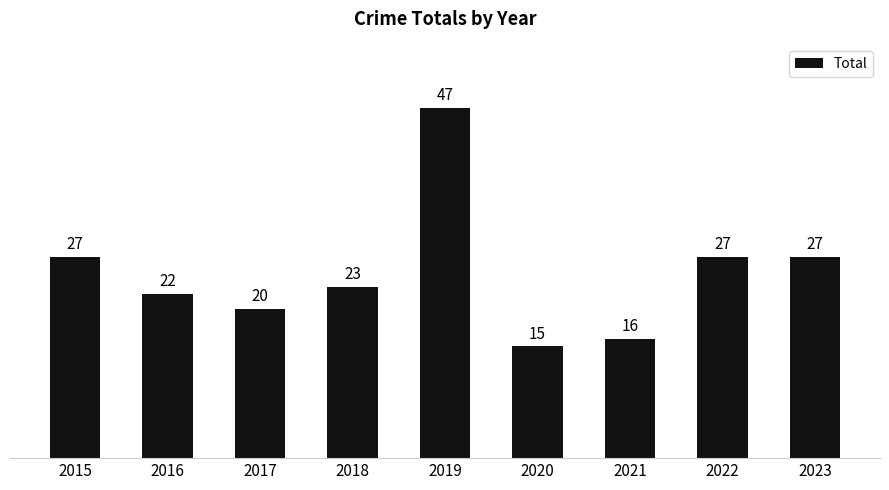

Reading right to left, what are all the values shown in this chart?

2023=27	2022=27	2021=16	2020=15	2019=47	2018=23	2017=20	2016=22	2015=27